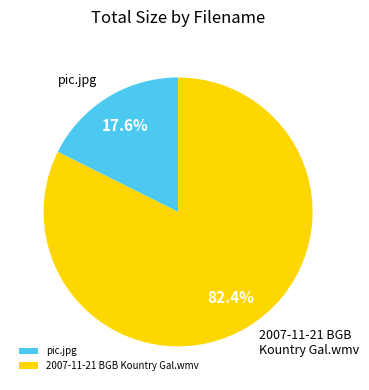

Is it true that 2007-11-21 BGB Kountry Gal.wmv is 89% of the pie?

False